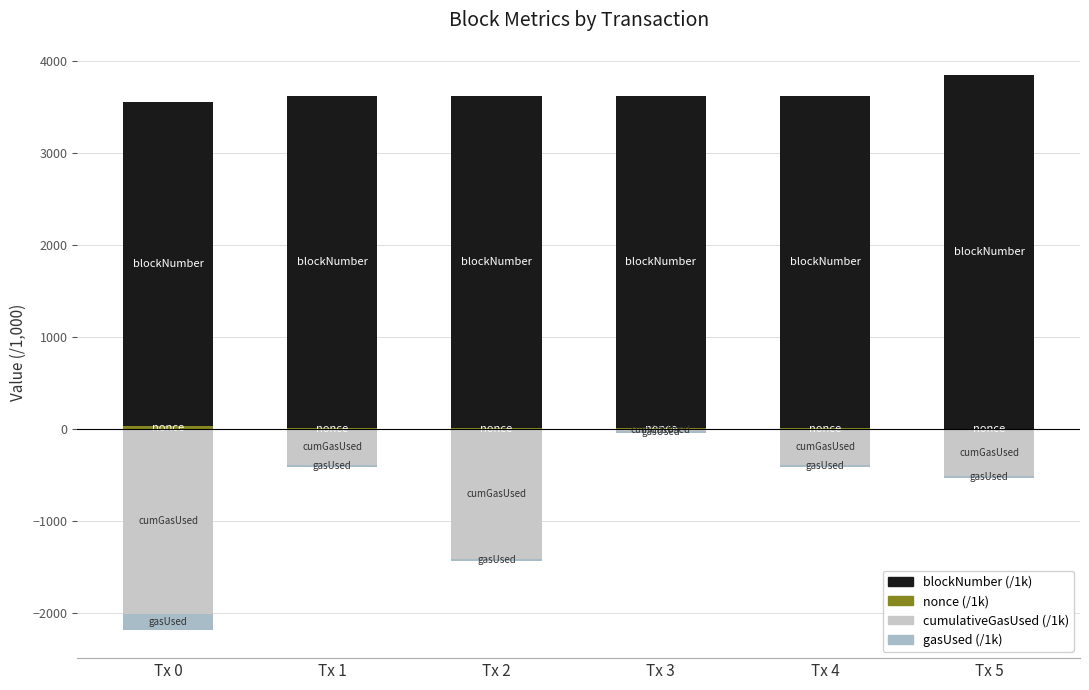

The blockNumber (/1k) series shows 918.2 at Tx 0. True or false?

False